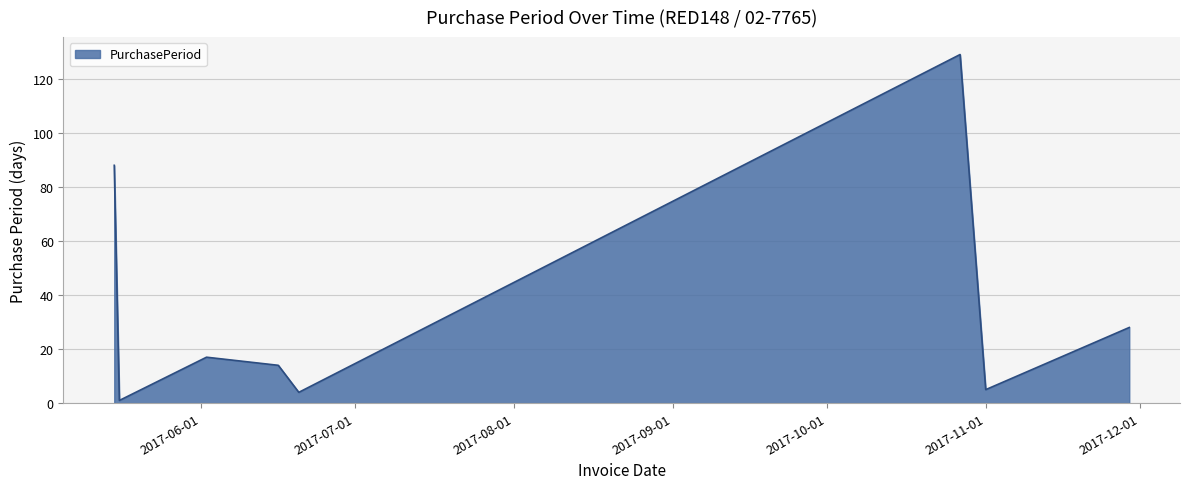

What is the difference between the maximum and minimum values?

128